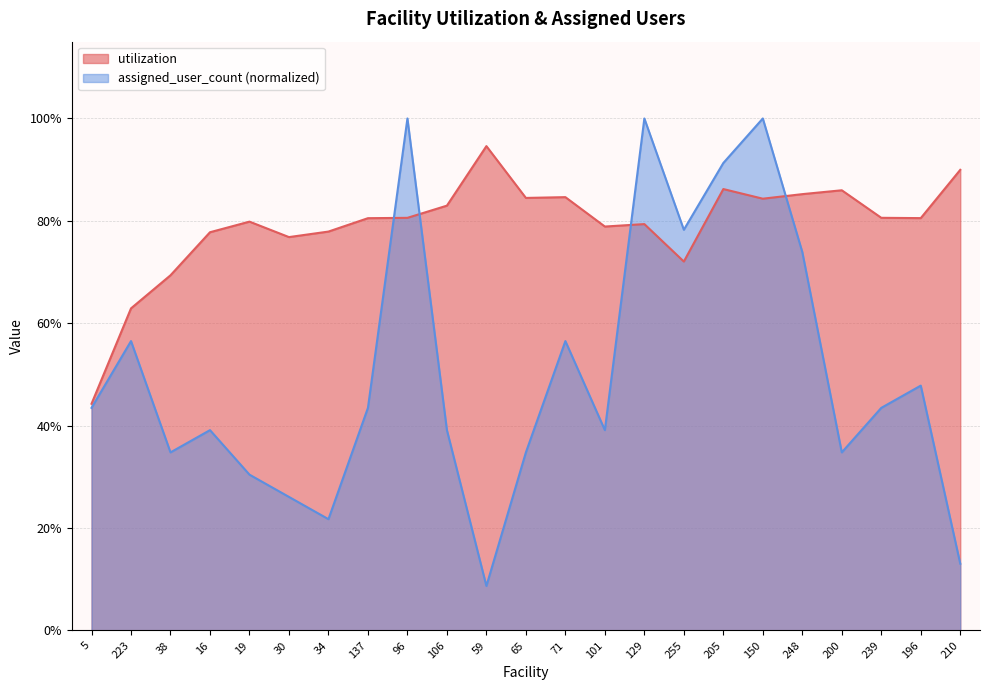

Which category has the lowest value in the utilization series?

5